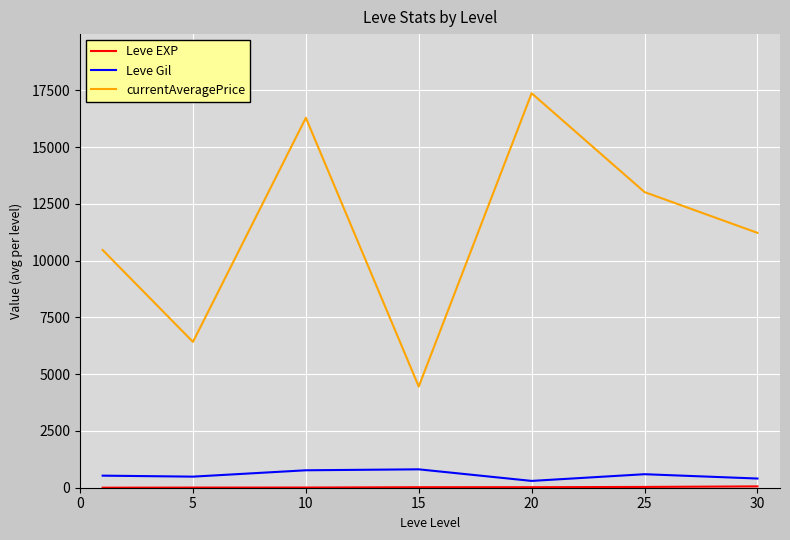

What is the lowest value of the currentAveragePrice series?

4456.3